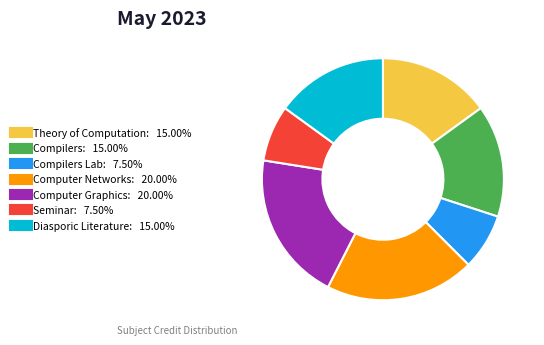

Does any single category account for the majority?

No